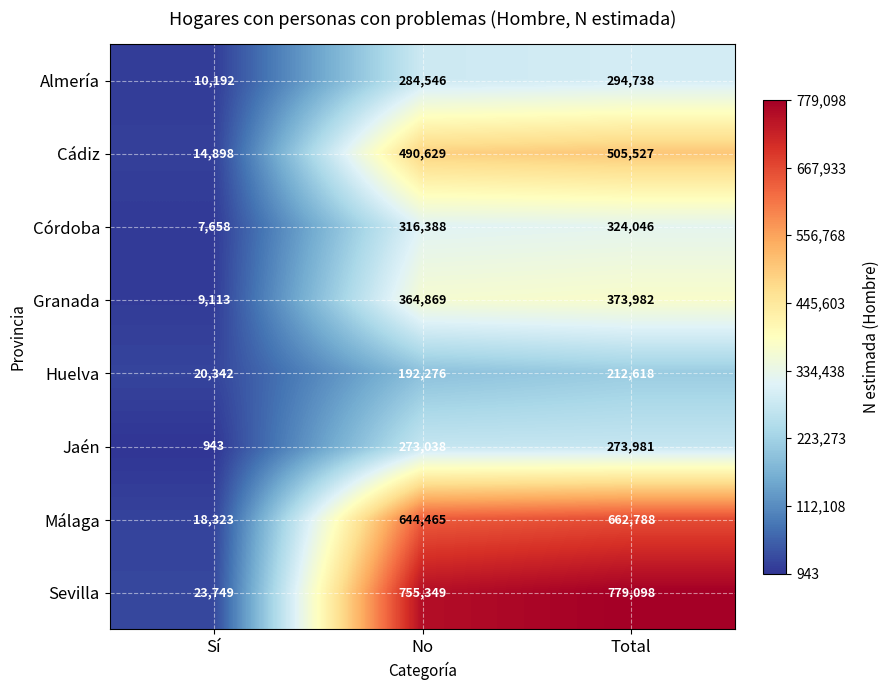

What is the sum of the Huelva values at Total and No?

404894